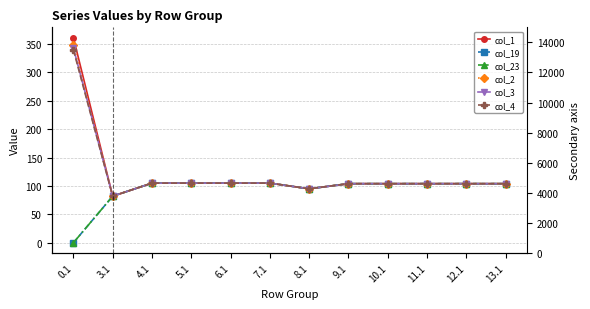

What is the total value across all series at 11.1?

624.0